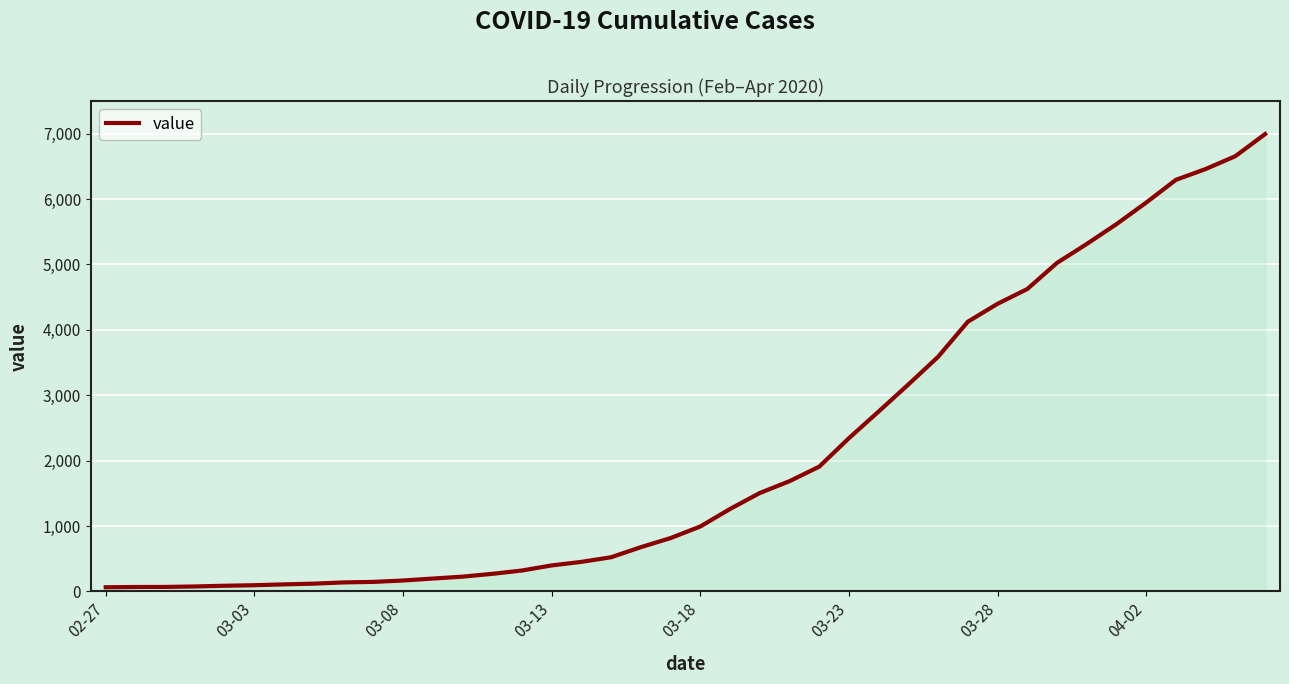

What is the greatest value displayed?

6995